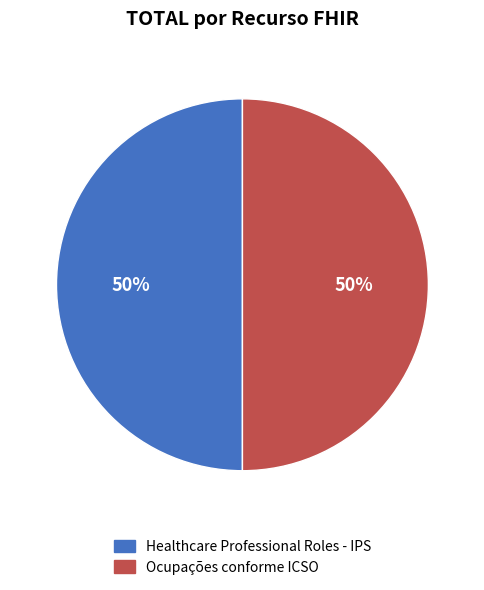

What is the ratio of the value at Ocupações conforme ICSO to the value at Healthcare Professional Roles - IPS?

1.0